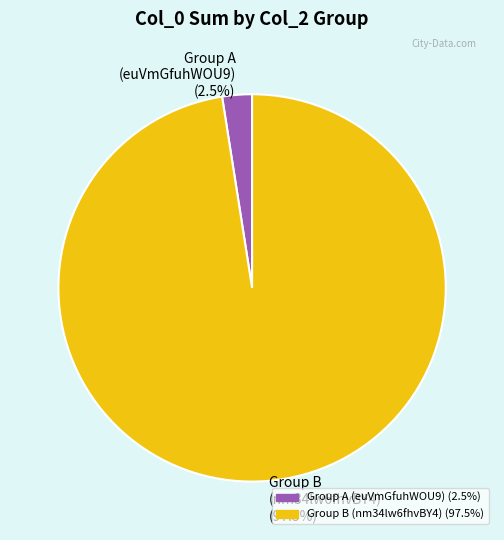

What is the smallest slice in the pie chart?

Group A (euVmGfuhWOU9) (2.5%)